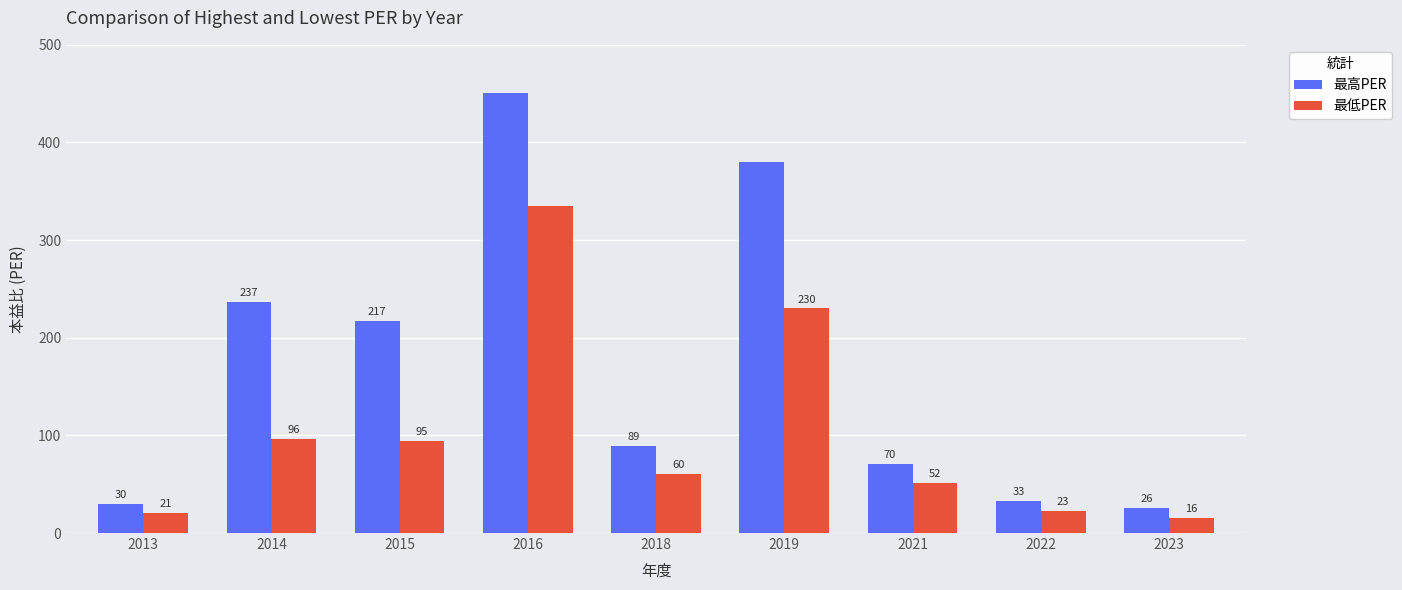

What is the smallest value displayed?

15.5